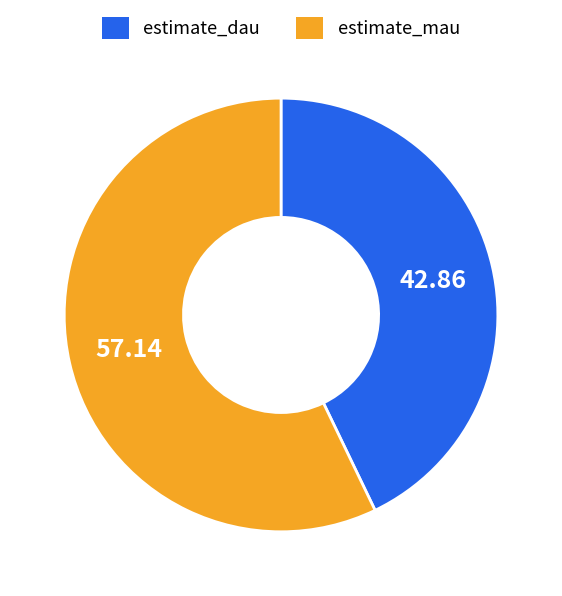

Which slice is the largest?

estimate_mau